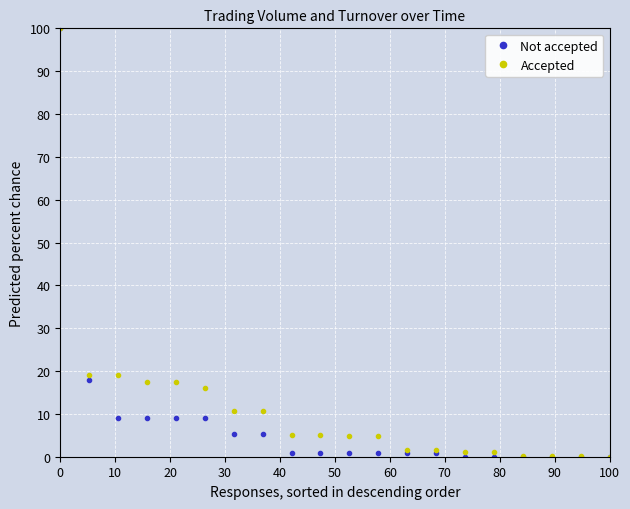

How many categories are shown in the chart?

20